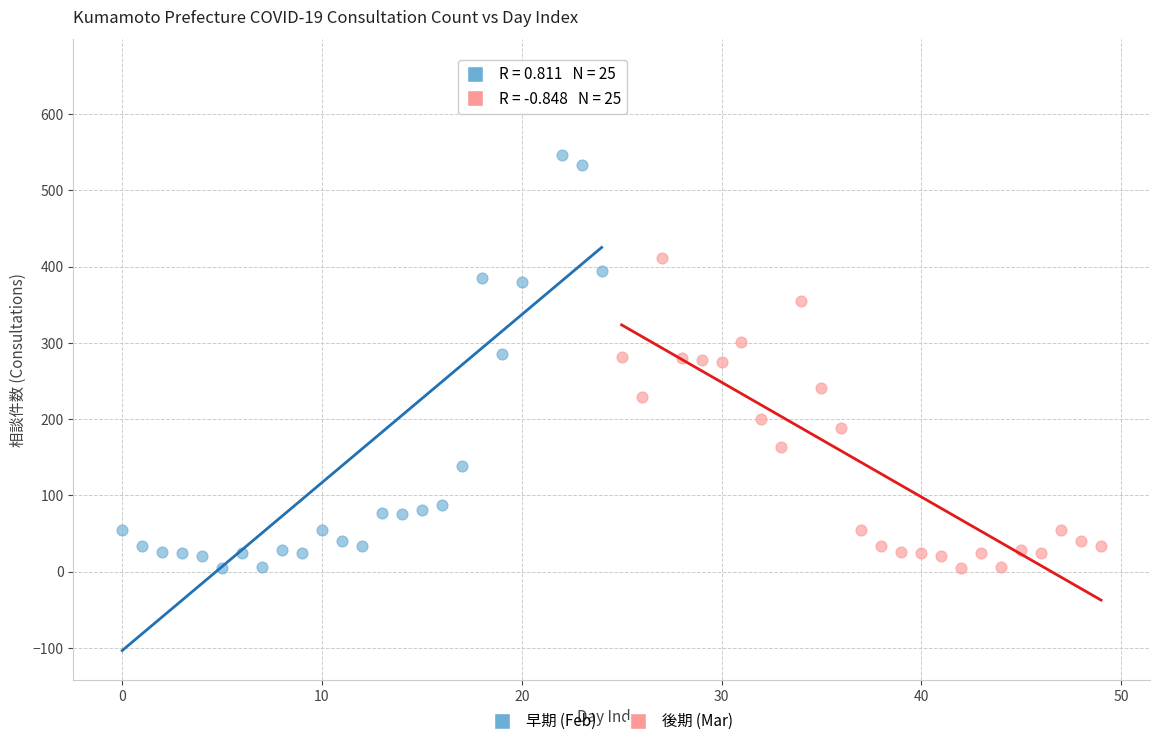

Which series reaches the maximum Y coordinate?

早期 (Feb)